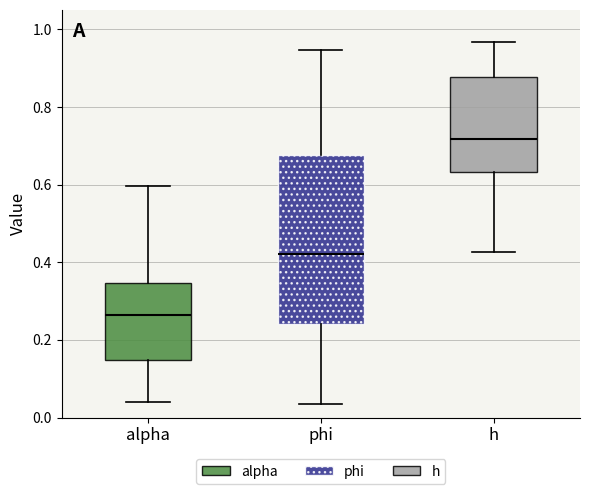

Reading left to right, read every box against the y-axis: the position of its median line, the range the box covers, and the ends of its whiskers. The values are not printed on the chart, so give them approximately, as read against the axis.

alpha: median 0.26, box 0.14 to 0.34, whiskers 0.04 to 0.60
phi: median 0.42, box 0.24 to 0.68, whiskers 0.04 to 0.94
h: median 0.72, box 0.64 to 0.88, whiskers 0.42 to 0.96